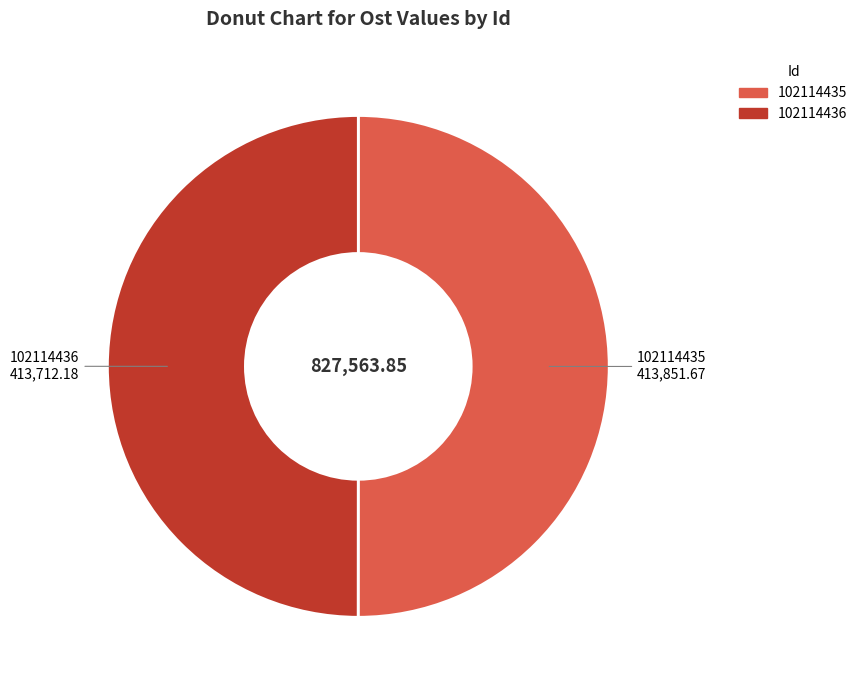

Do 102114435 and 102114436 together represent more than half of the pie?

Yes